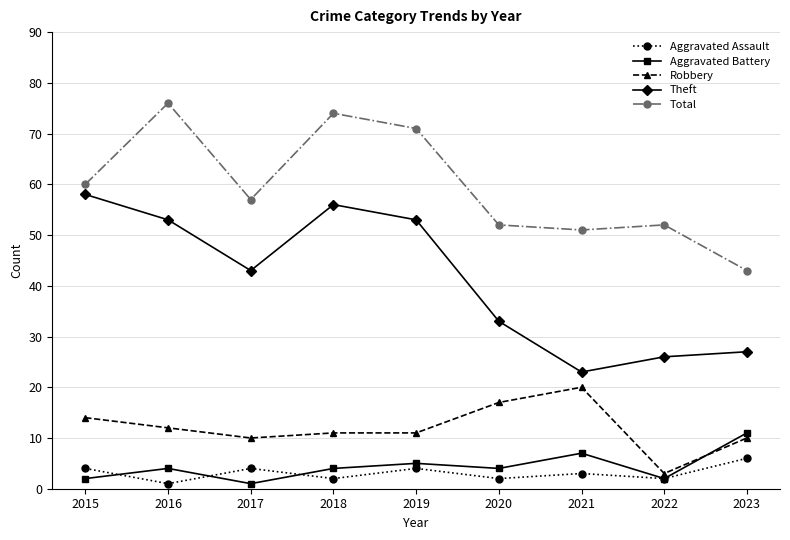

The Theft series shows 56 at 2018. True or false?

True